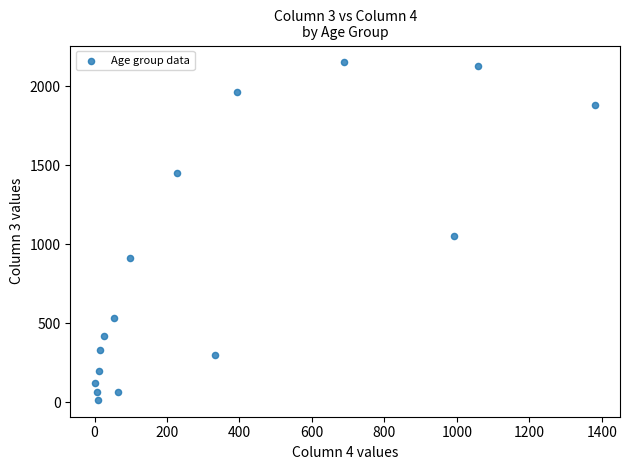

What Y value in the scatter plot is closest to 1083?

1053